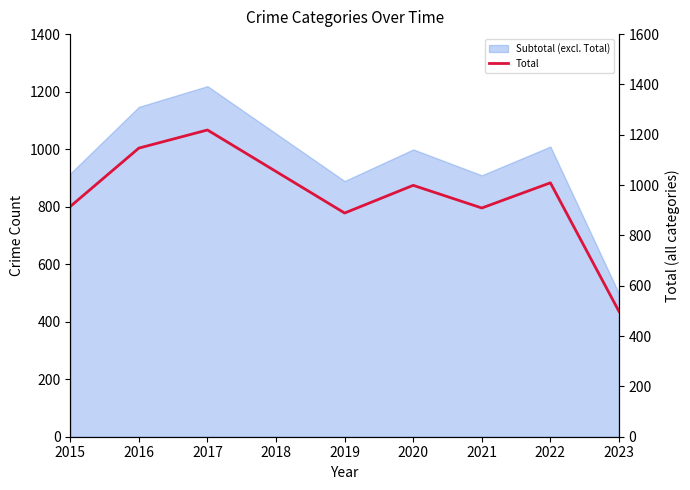

What is the difference between the second highest and second lowest values?

258